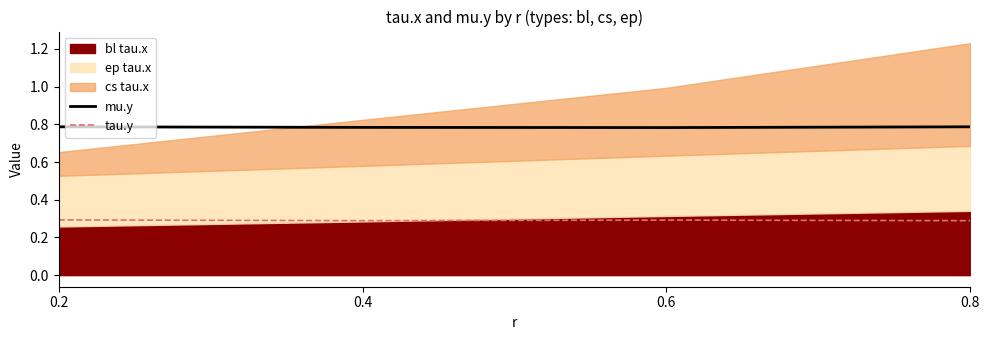

Is the value of tau.y at 0.6 greater than the value of mu.y at 0.2?

No